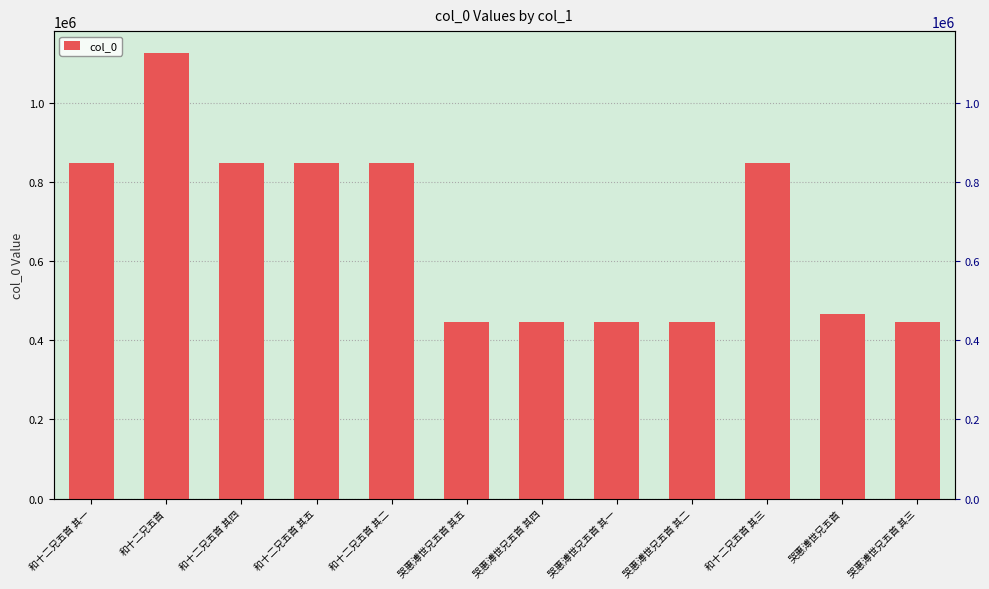

What is the difference between the maximum and second lowest values?

677805